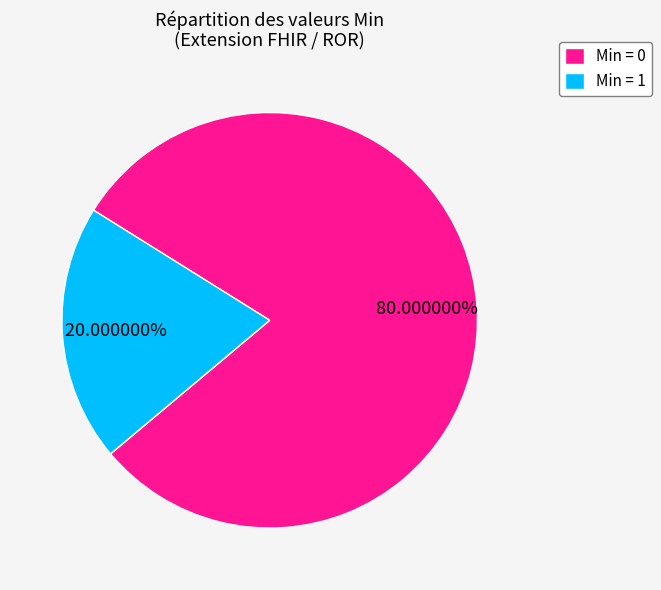

Between Min = 0 and Min = 1, which is larger?

Min = 0